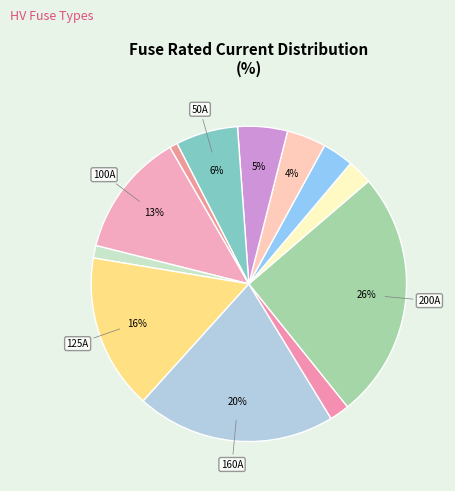

Is there a majority slice in this chart?

No